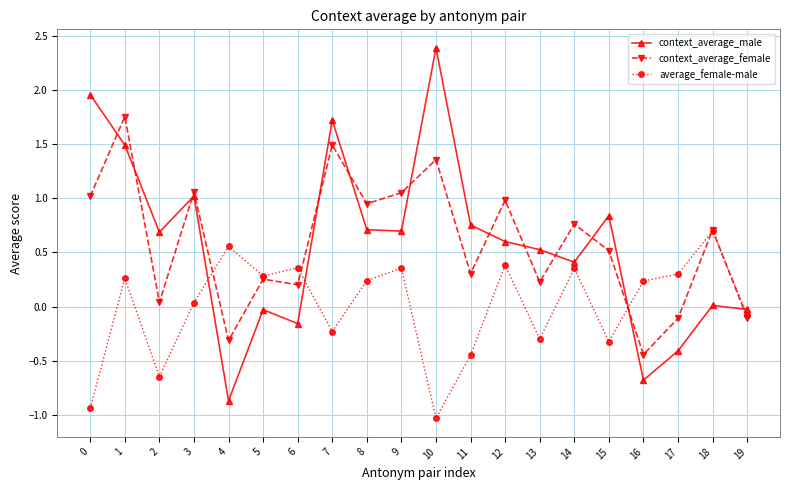

What is the spread (max minus min) of values at 17?

0.7